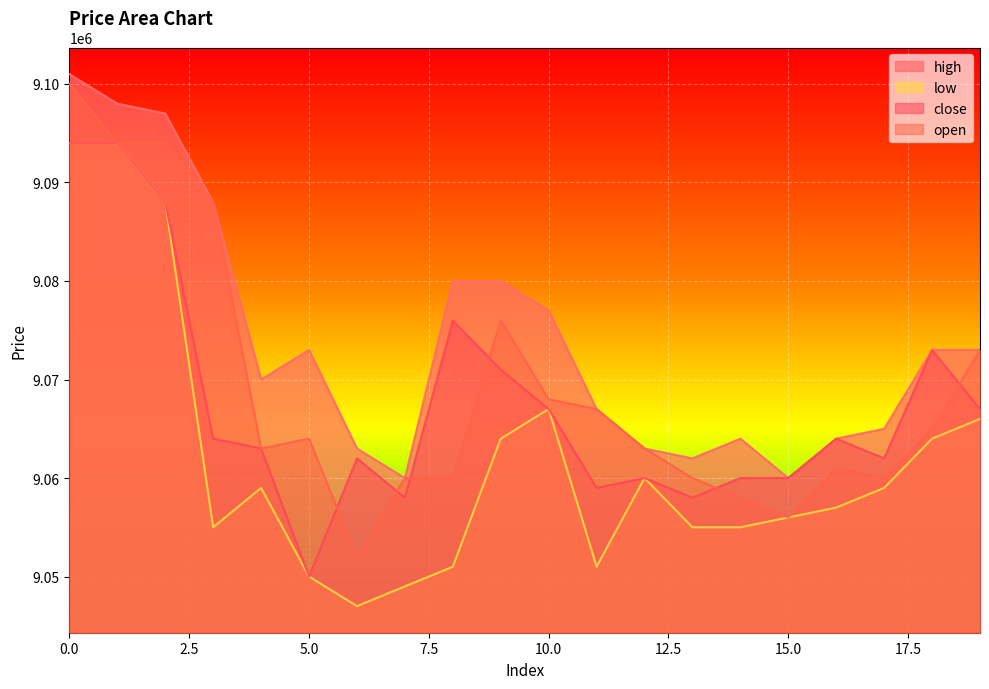

What is the greatest value displayed?

9101000